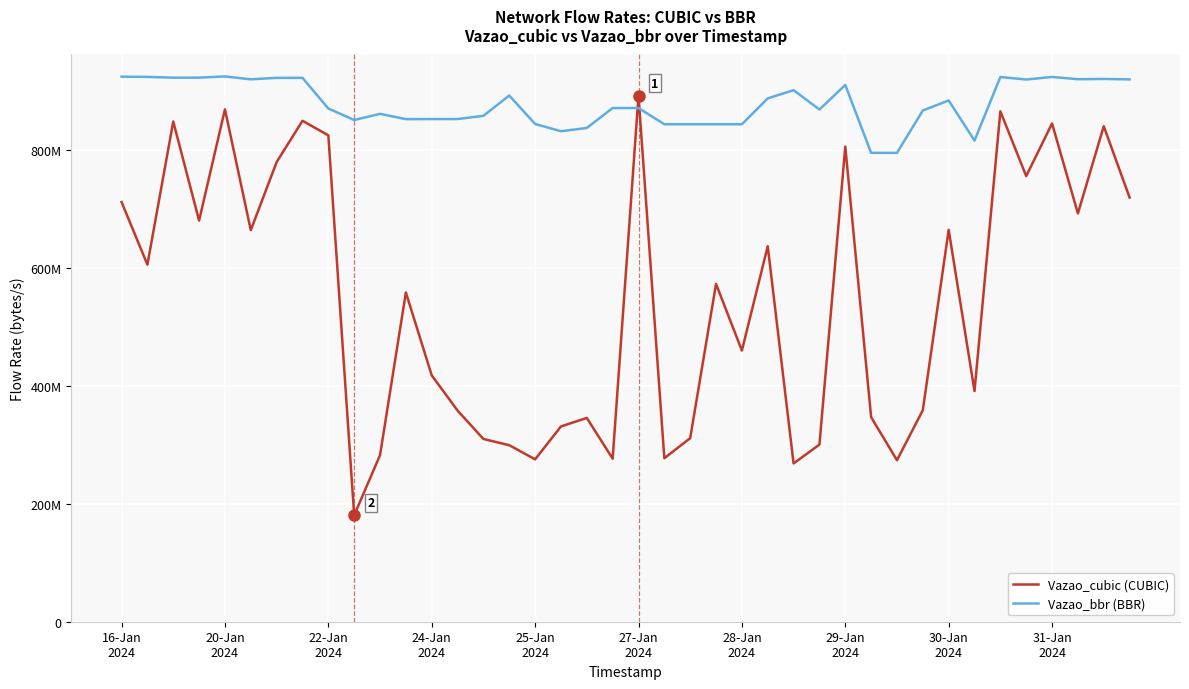

Is this an area chart (filled region under the line)?

No